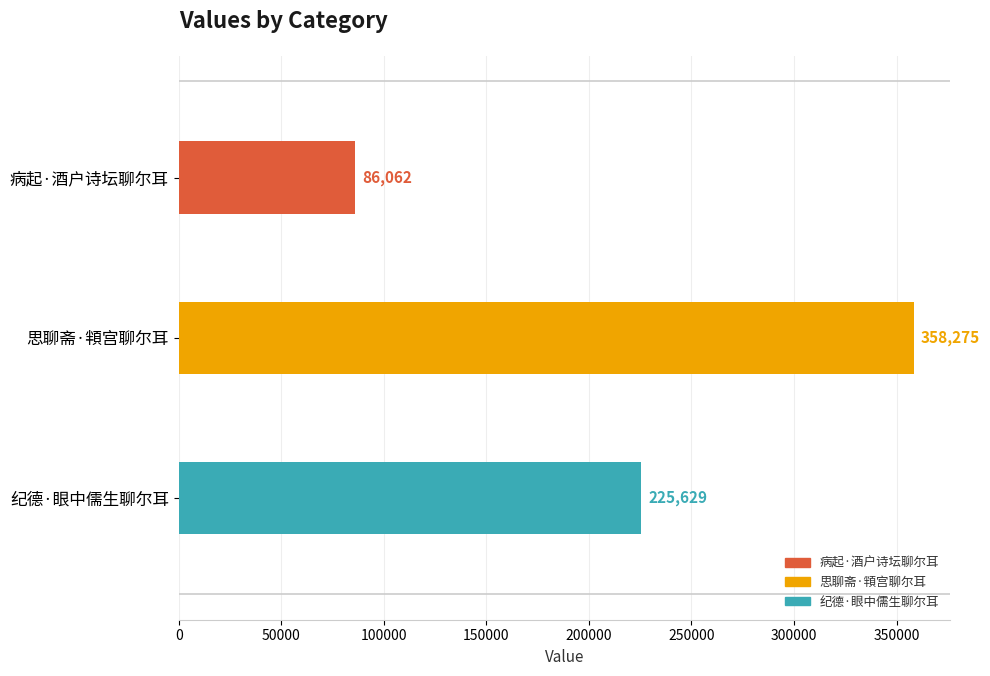

How many bars are there in total?

3